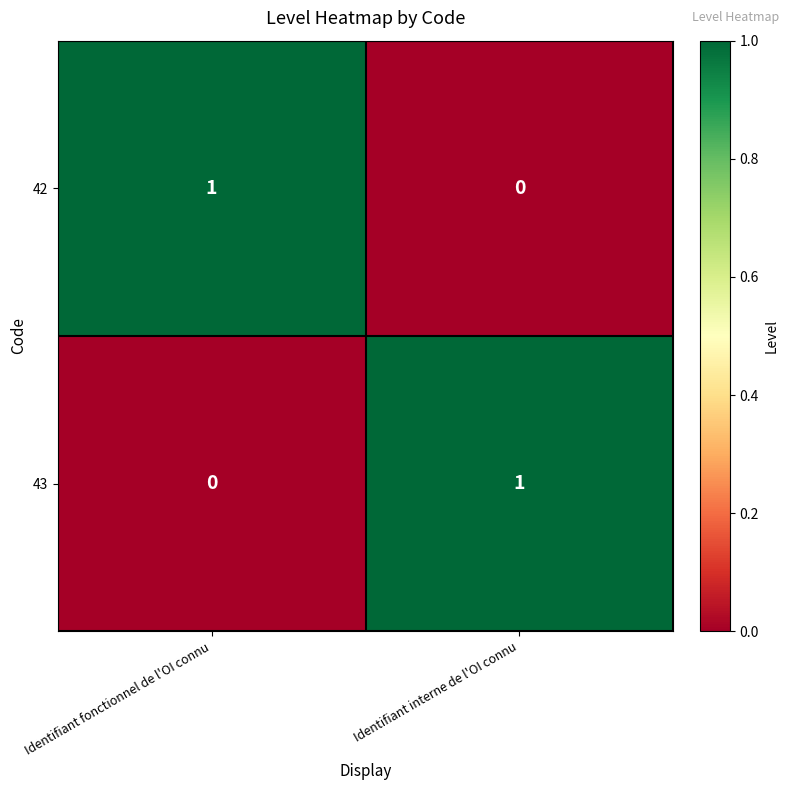

Where is 42 nearest to the value 0?

Identifiant interne de l'OI connu